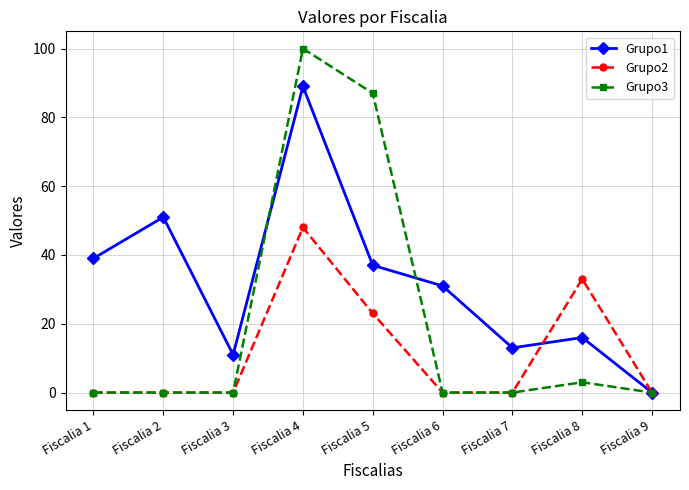

Reading left to right, what are all the values shown in this chart?

Grupo1: Fiscalia 1=39	Fiscalia 2=51	Fiscalia 3=11	Fiscalia 4=89	Fiscalia 5=37	Fiscalia 6=31	Fiscalia 7=13	Fiscalia 8=16	Fiscalia 9=0
Grupo2: Fiscalia 1=0	Fiscalia 2=0	Fiscalia 3=0	Fiscalia 4=48	Fiscalia 5=23	Fiscalia 6=0	Fiscalia 7=0	Fiscalia 8=33	Fiscalia 9=0
Grupo3: Fiscalia 1=0	Fiscalia 2=0	Fiscalia 3=0	Fiscalia 4=100	Fiscalia 5=87	Fiscalia 6=0	Fiscalia 7=0	Fiscalia 8=3	Fiscalia 9=0